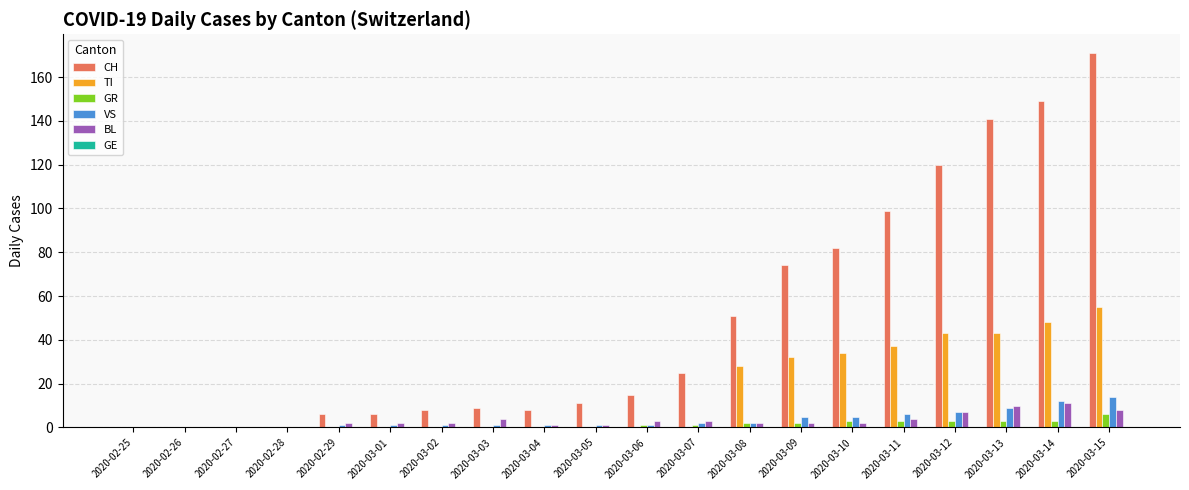

What is the sum of all VS values?

69